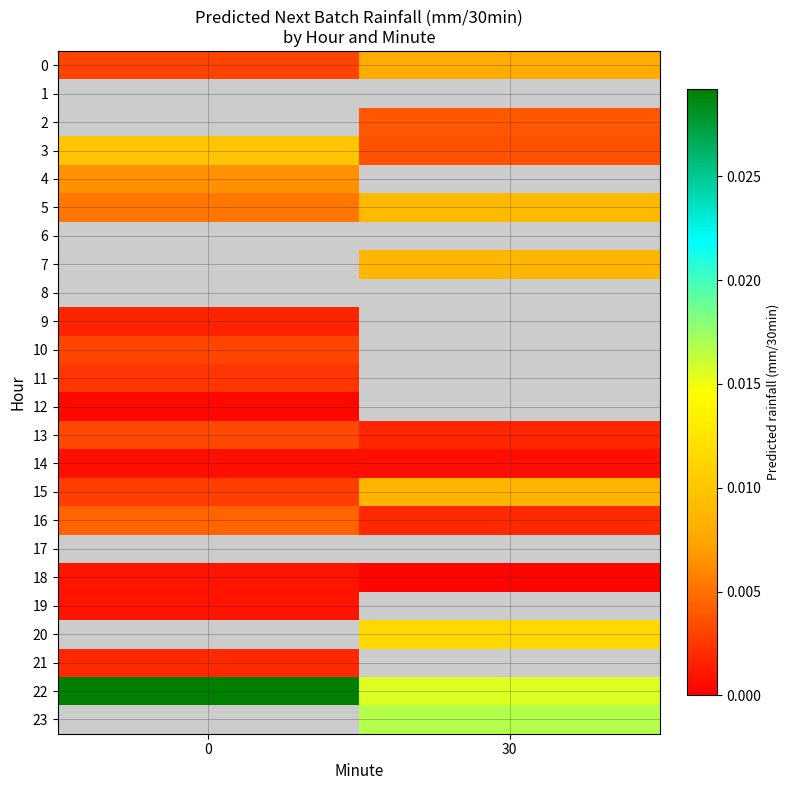

Rank the categories by 18 value from highest to lowest.

0, 30